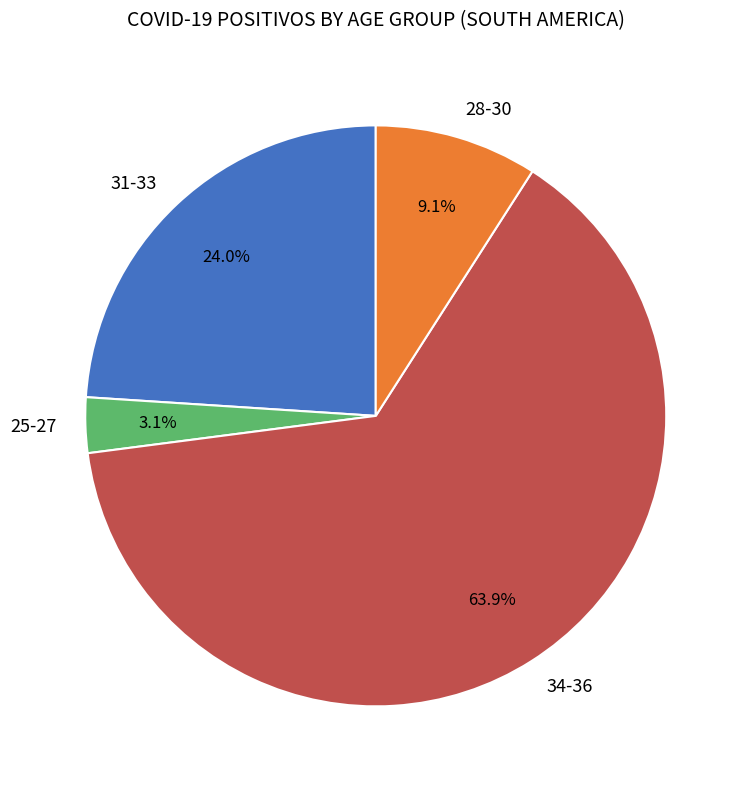

What is the smallest slice in the pie chart?

25-27